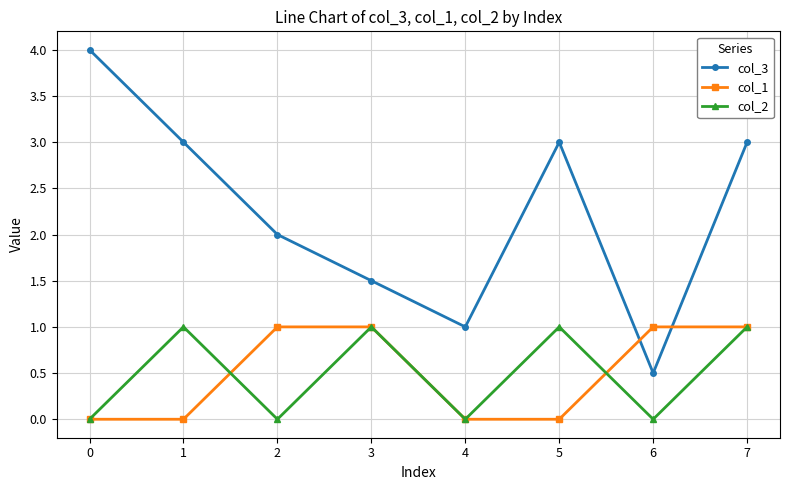

Which series changed the most between 4 and 6?

col_1